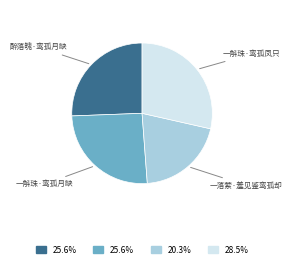

Is there any slice that represents more than half of the pie?

No